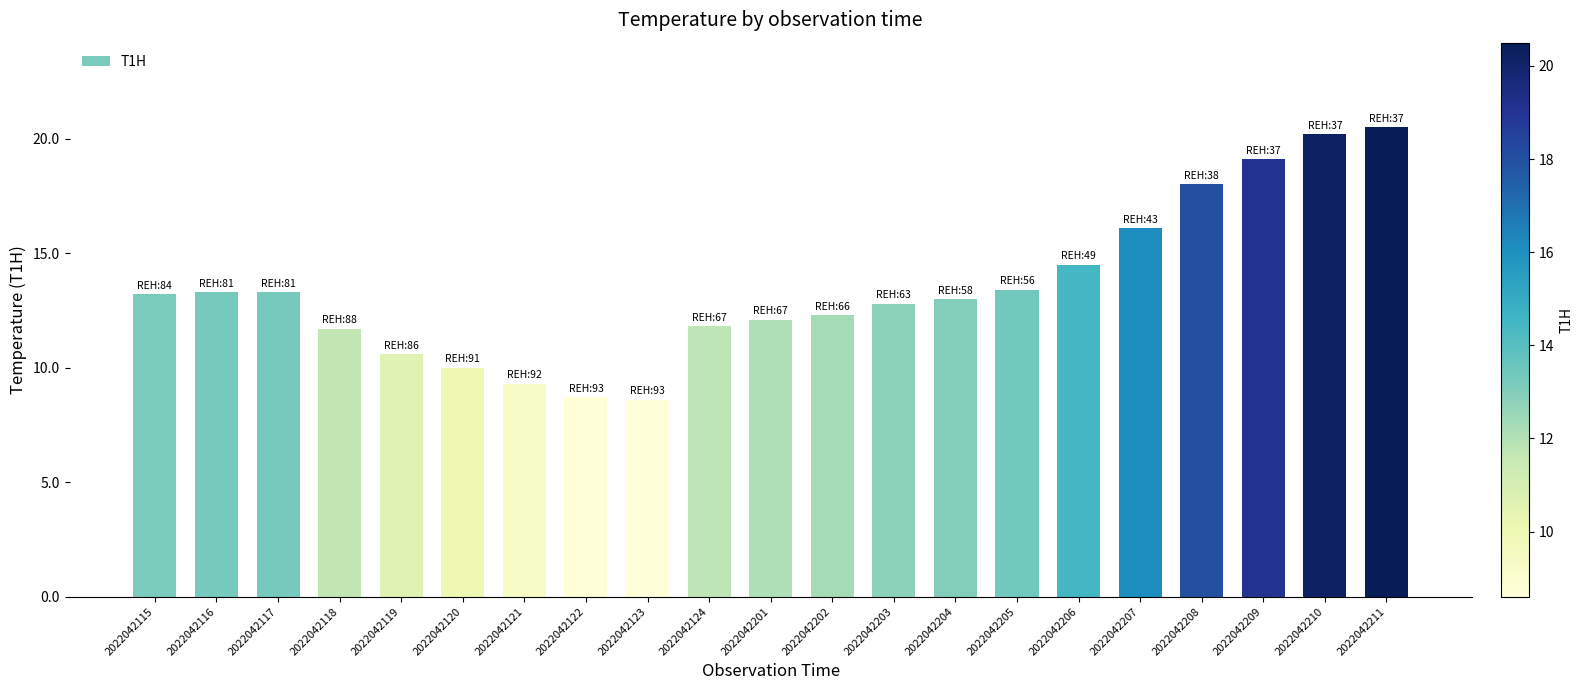

Reading right to left, what are all the values shown in this chart?

2022042211=20.5	2022042210=20.2	2022042209=19.1	2022042208=18.0	2022042207=16.1	2022042206=14.5	2022042205=13.4	2022042204=13.0	2022042203=12.8	2022042202=12.3	2022042201=12.1	2022042124=11.8	2022042123=8.6	2022042122=8.7	2022042121=9.3	2022042120=10.0	2022042119=10.6	2022042118=11.7	2022042117=13.3	2022042116=13.3	2022042115=13.2